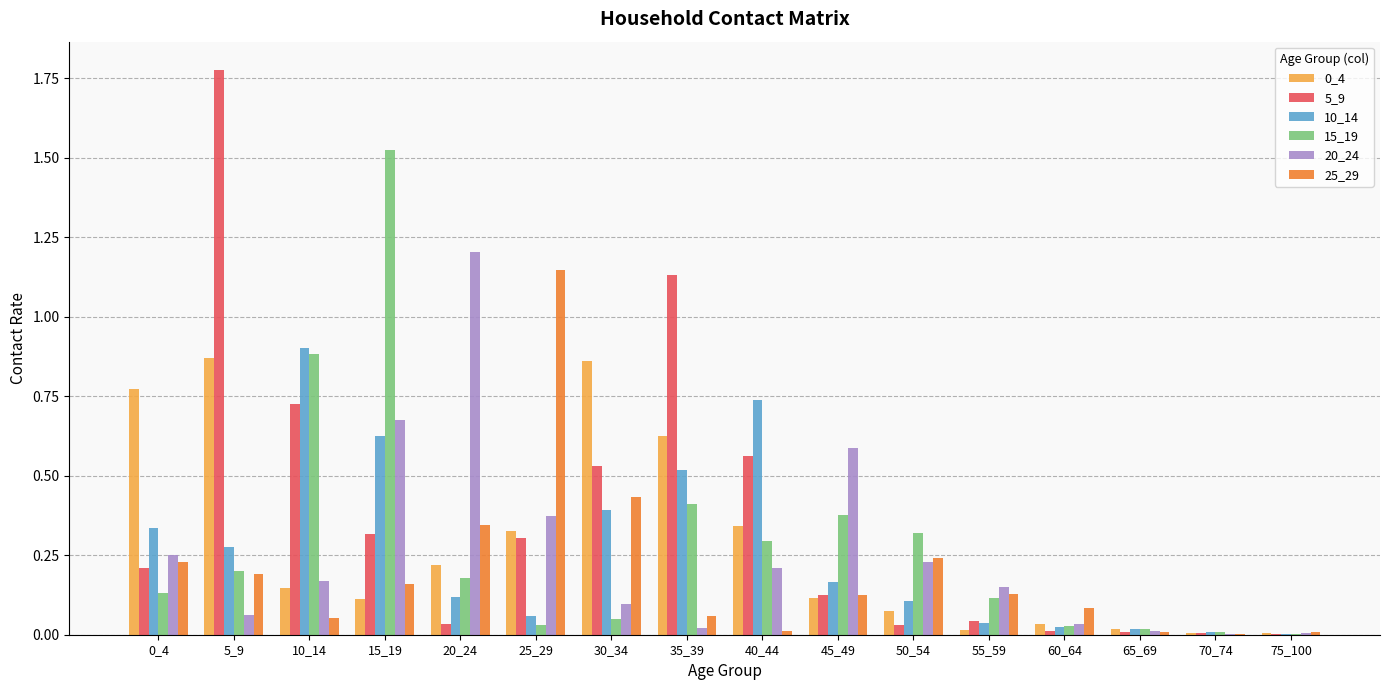

Which label corresponds to the largest value in the chart?

5_9